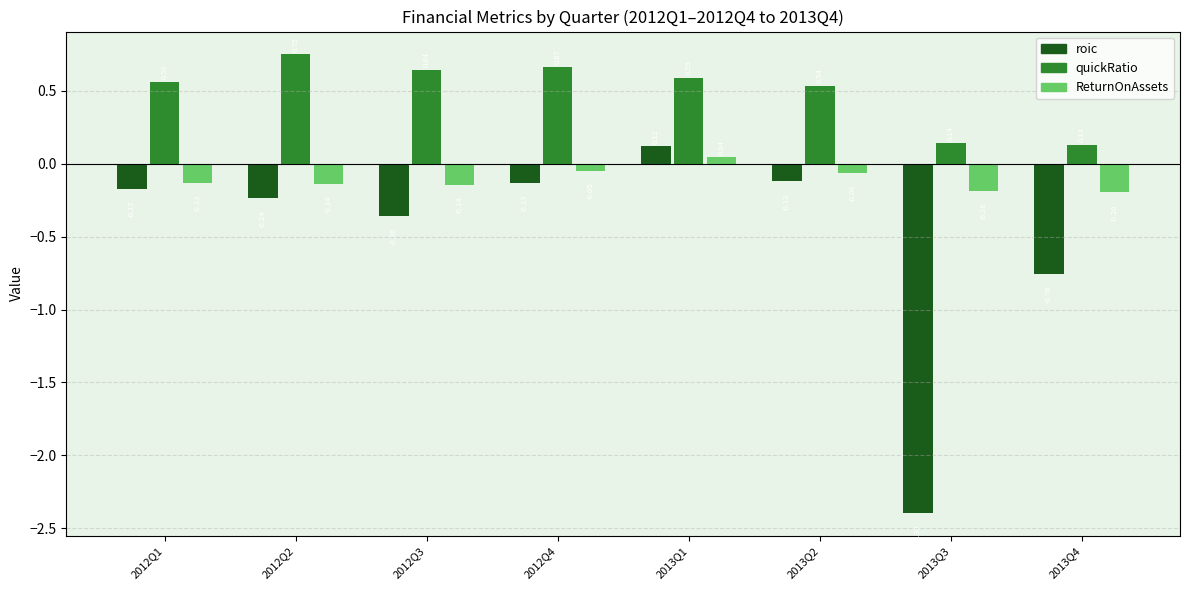

Rank the series by their average value, from highest to lowest.

quickRatio, ReturnOnAssets, roic